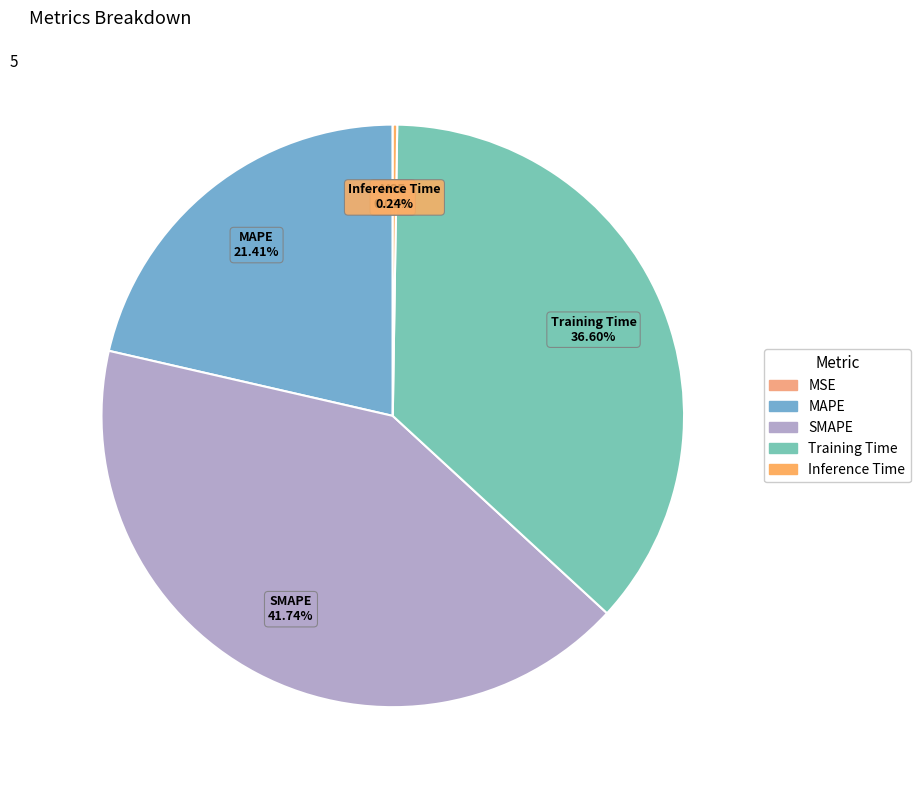

Is there a majority slice in this chart?

No